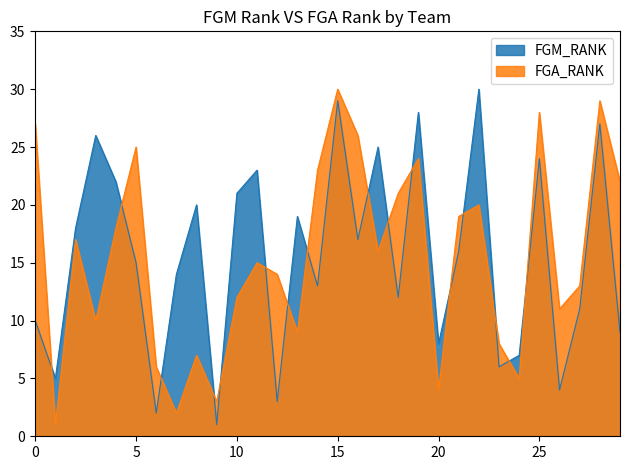

How many times do FGA_RANK and FGM_RANK cross each other?

16